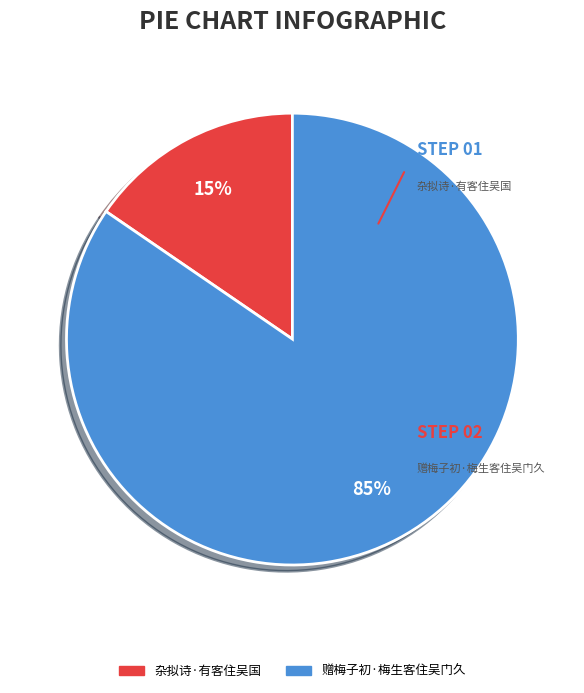

The 杂拟诗·有客住吴国 slice represents 15% of the pie. True or false?

True